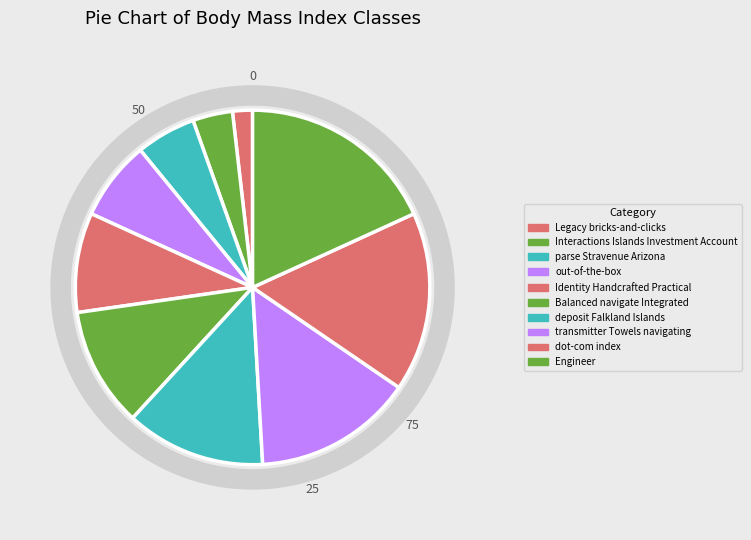

Combined, do out-of-the-box and Balanced navigate Integrated account for over 50%?

No